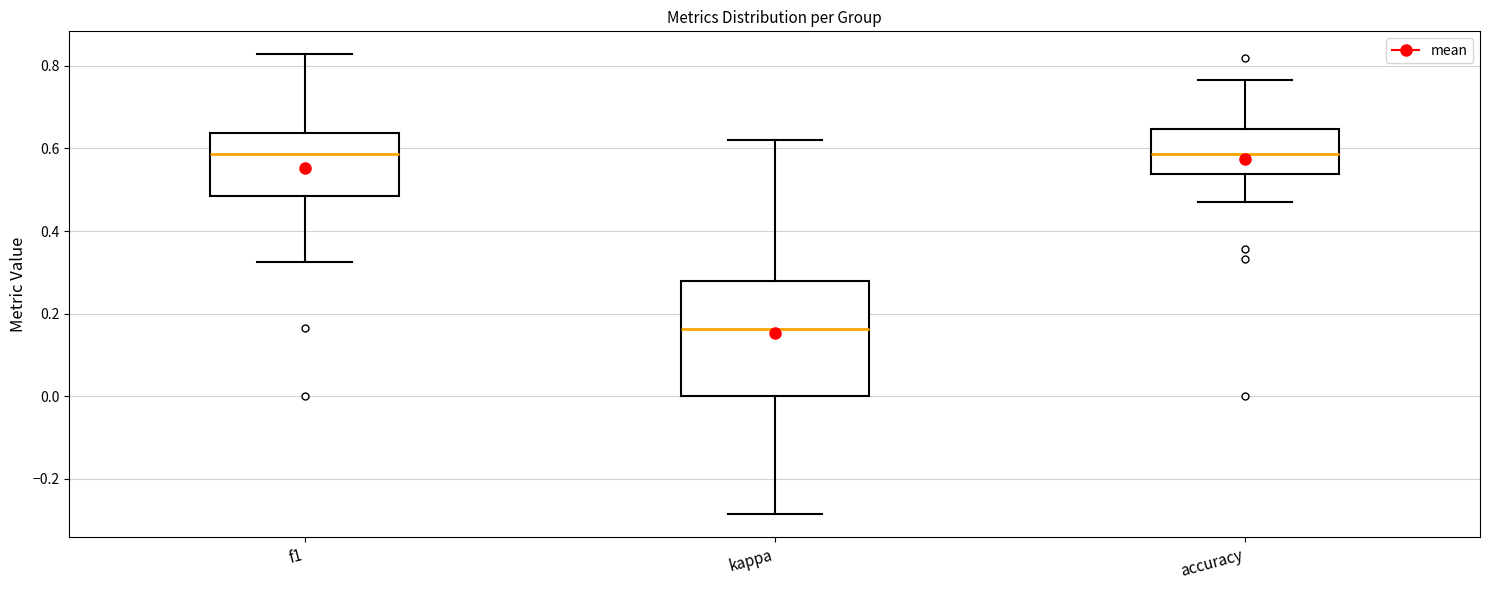

Reading left to right, transcribe this box plot: for each box, give where its median line is, the range the box spans, and where its two whiskers end, as read against the y-axis. The values are not printed on the chart, so give them approximately, as read against the axis.

f1: median 0.58, box 0.48 to 0.64, whiskers 0.32 to 0.82
kappa: median 0.16, box 0.00 to 0.28, whiskers -0.28 to 0.62
accuracy: median 0.58, box 0.54 to 0.64, whiskers 0.48 to 0.76